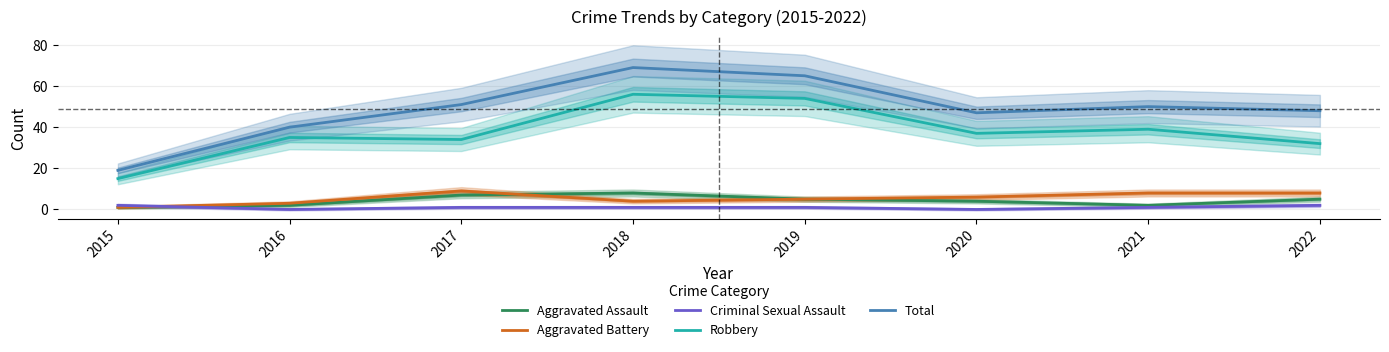

The Criminal Sexual Assault series shows 1 at 2017. True or false?

True